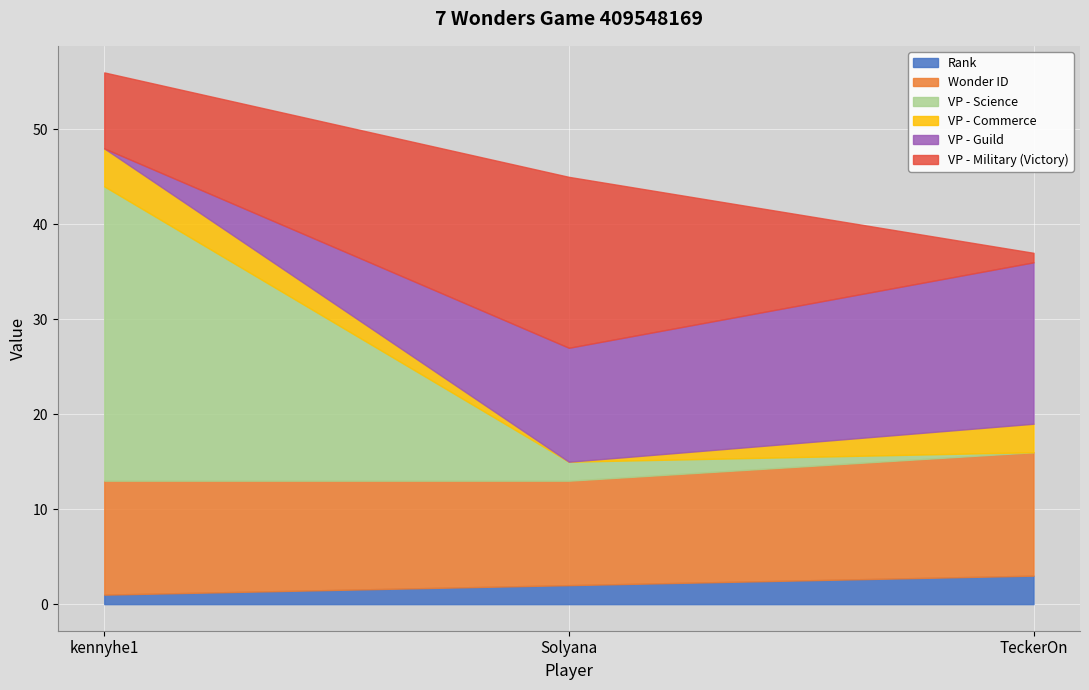

What is the label of the 3rd point from the right?

kennyhe1